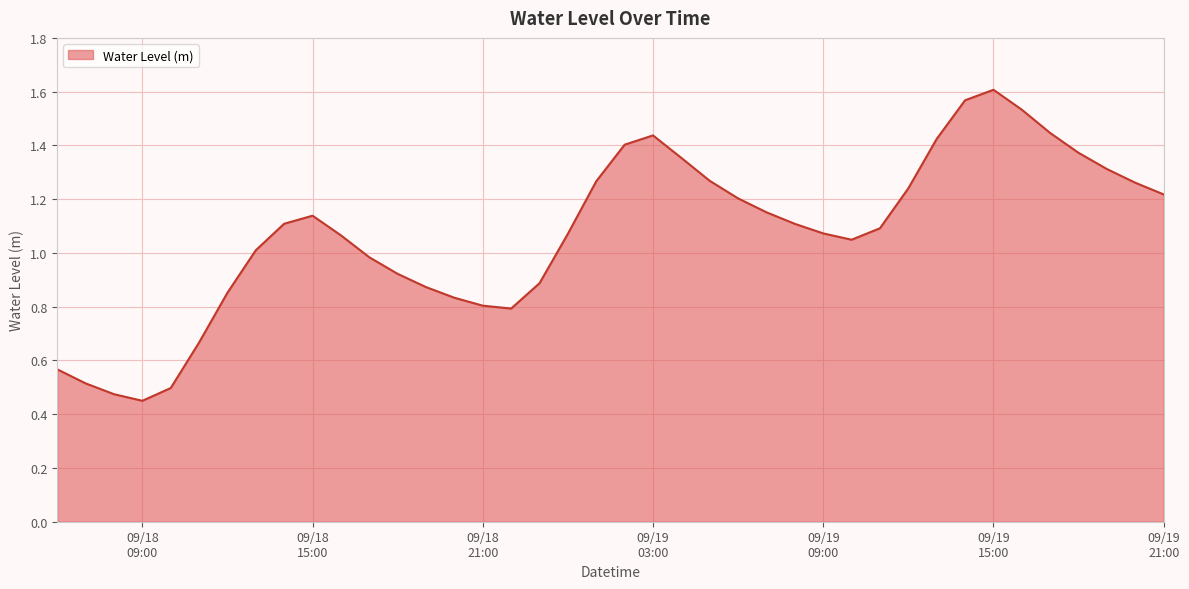

Does the chart have visible grid lines?

Yes